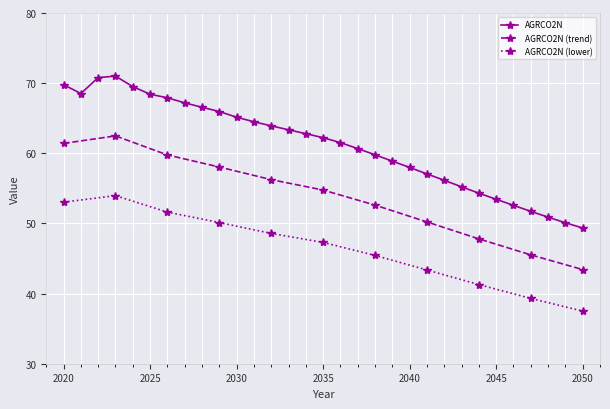

Which label corresponds to the smallest value in the chart?

2050